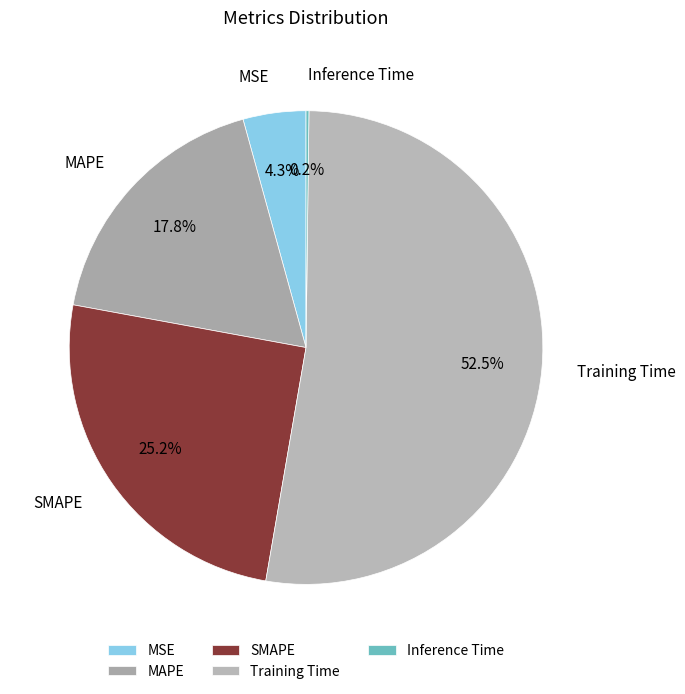

What portion of the pie excludes SMAPE?

74.8%